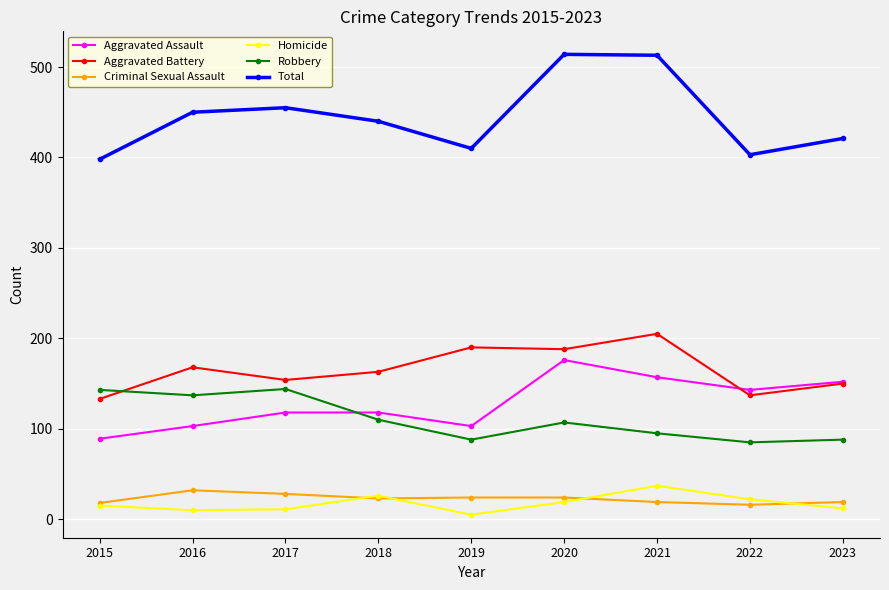

Which category has the highest value in the Aggravated Assault series?

2020